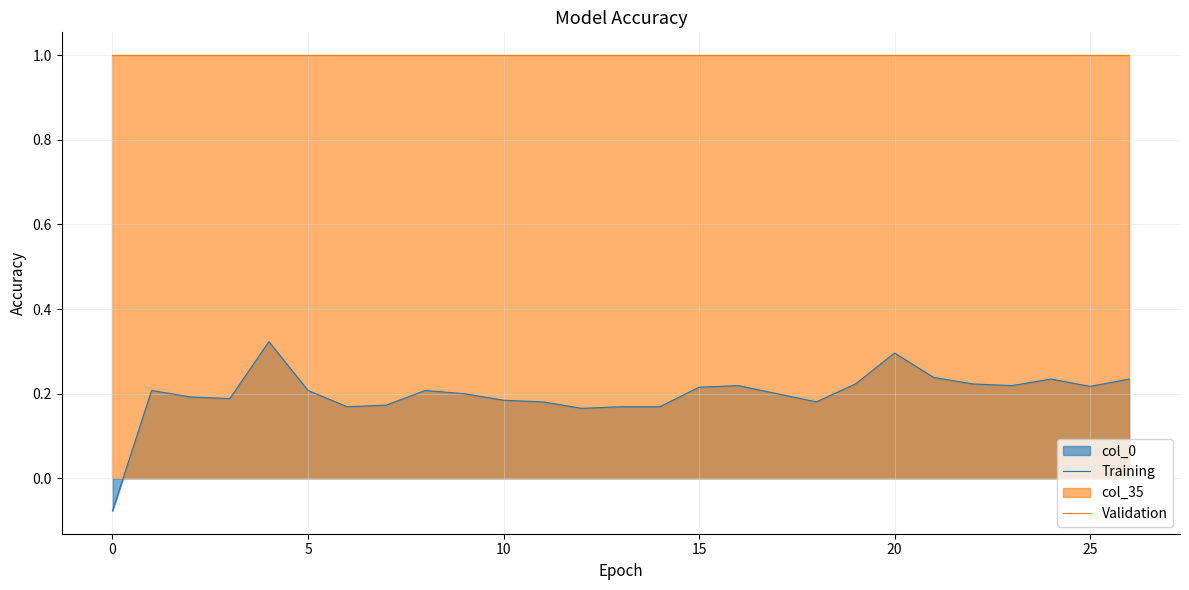

True or false: Training and Validation intersect in this chart.

False